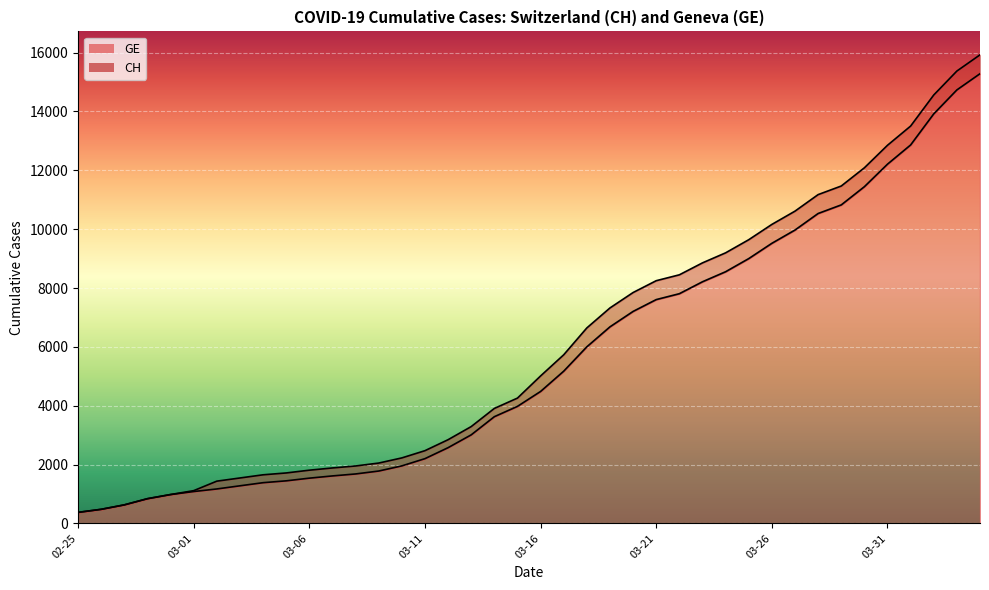

What is the maximum value shown in the chart?

15926